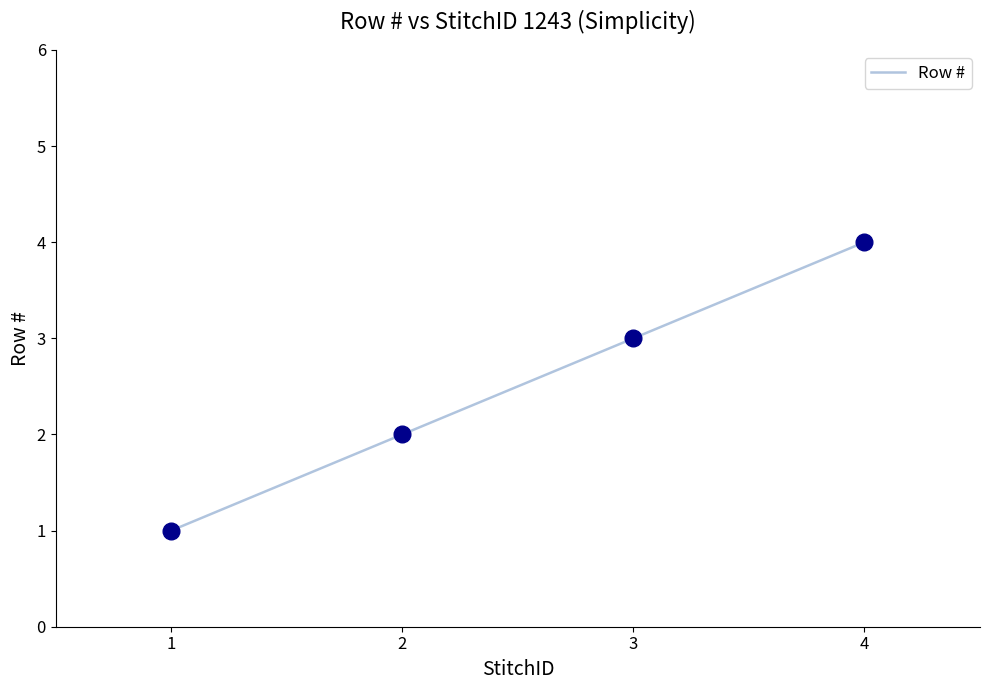

Between 2 and 3, which is larger?

3